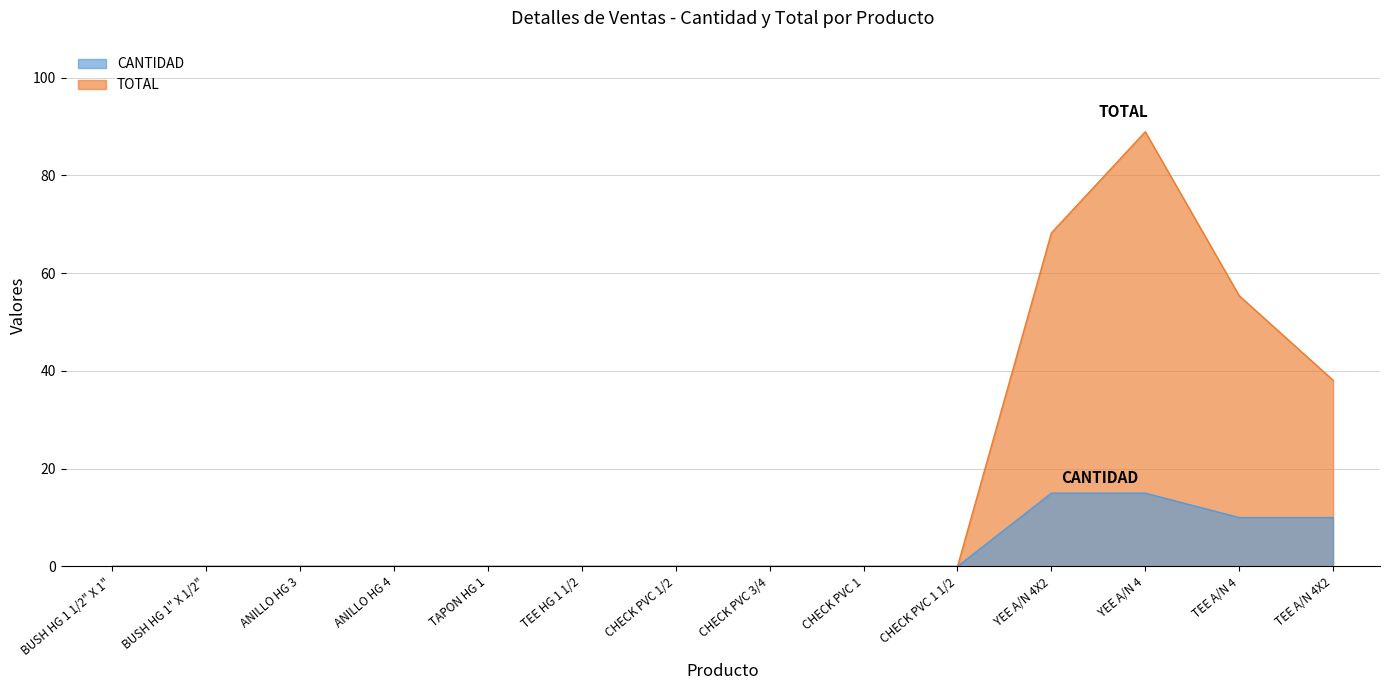

What is the label of the 7th point from the left?

CHECK PVC 1/2